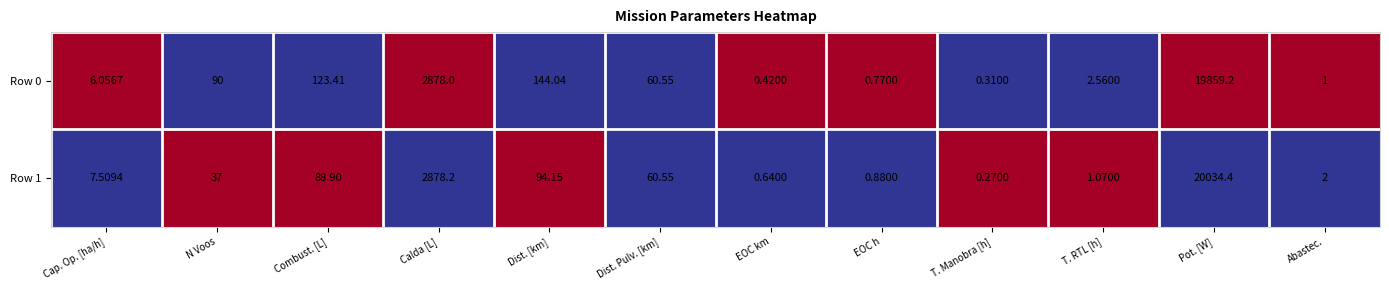

List the labels in order of Row 1 value, smallest first.

T. Manobra [h], EOC km, EOC h, T. RTL [h], Abastec., Cap. Op. [ha/h], N Voos, Dist. Pulv. [km], Combust. [L], Dist. [km], Calda [L], Pot. [W]